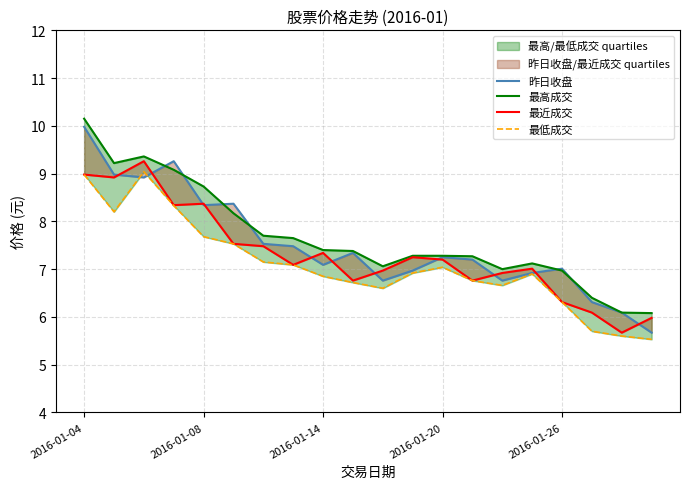

True or false: 最高成交 has more than 1 points higher than both neighbors.

True